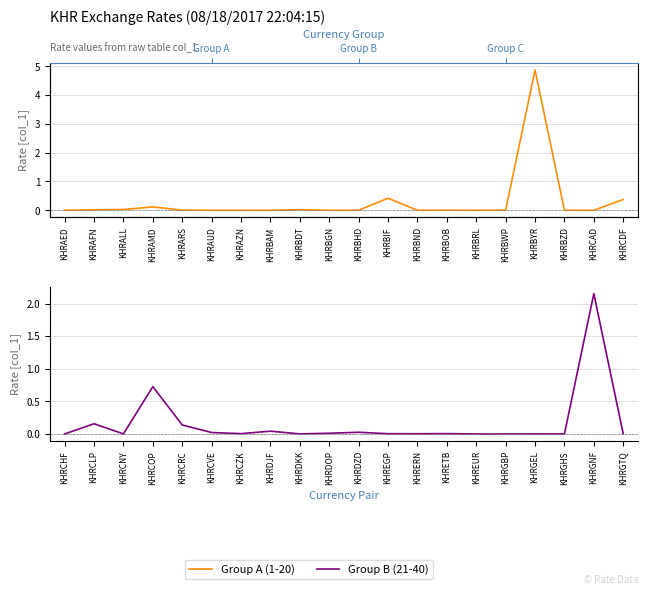

Reading left to right, list all the values displayed in this chart.

Group A (1-20): 0.0	0.0	0.0	0.1	0.0	0.0	0.0	0.0	0.0	0.0	0.0	0.4	0.0	0.0	0.0	0.0	4.9	0.0	0.0	0.4
Group B (21-40): 0.0	0.2	0.0	0.7	0.1	0.0	0.0	0.0	0.0	0.0	0.0	0.0	0.0	0.0	0.0	0.0	0.0	0.0	2.2	0.0